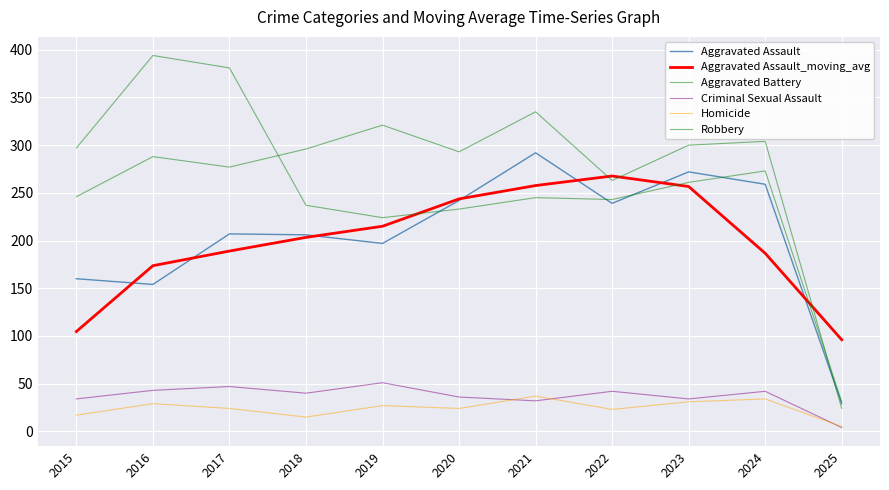

Does the chart display data point markers on the line(s)?

No